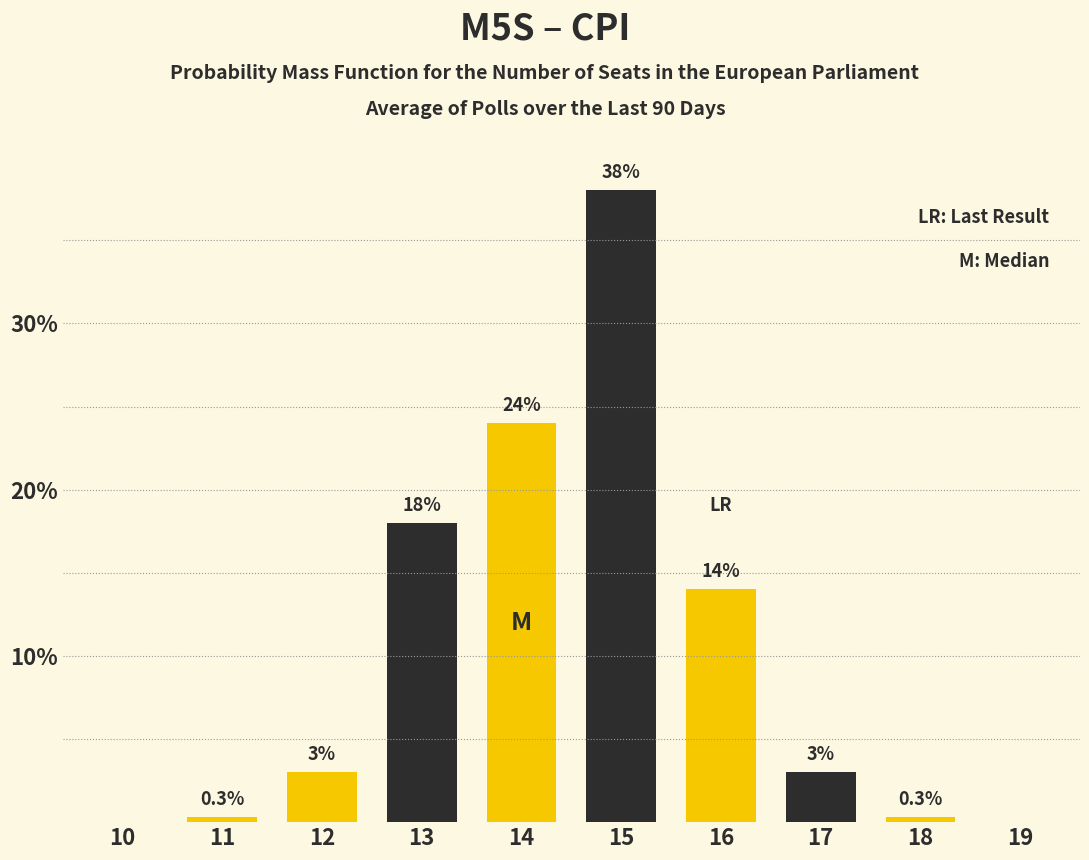

What is the ratio of the value at 13 to the value at 15?

0.5